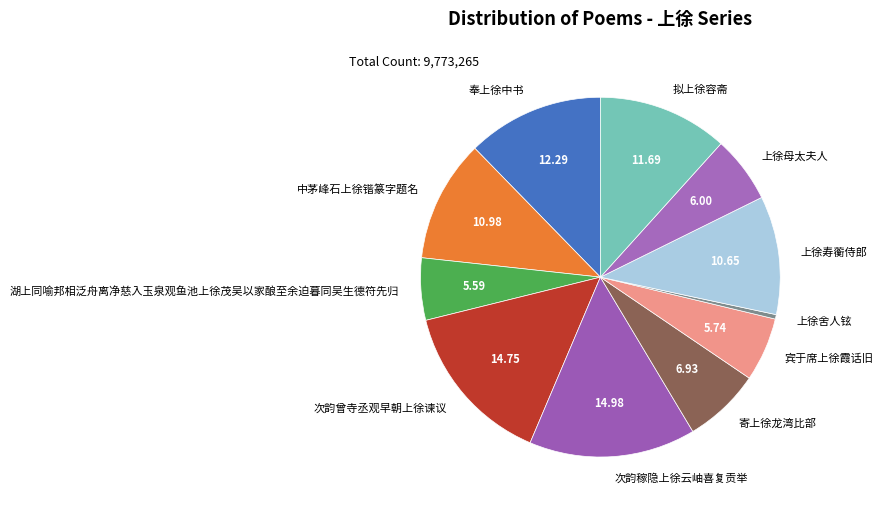

Does 湖上同喻邦相泛舟离净慈入玉泉观鱼池上徐茂吴以家酿至余迫暮同吴生德符先归 account for over 50% of the chart?

No